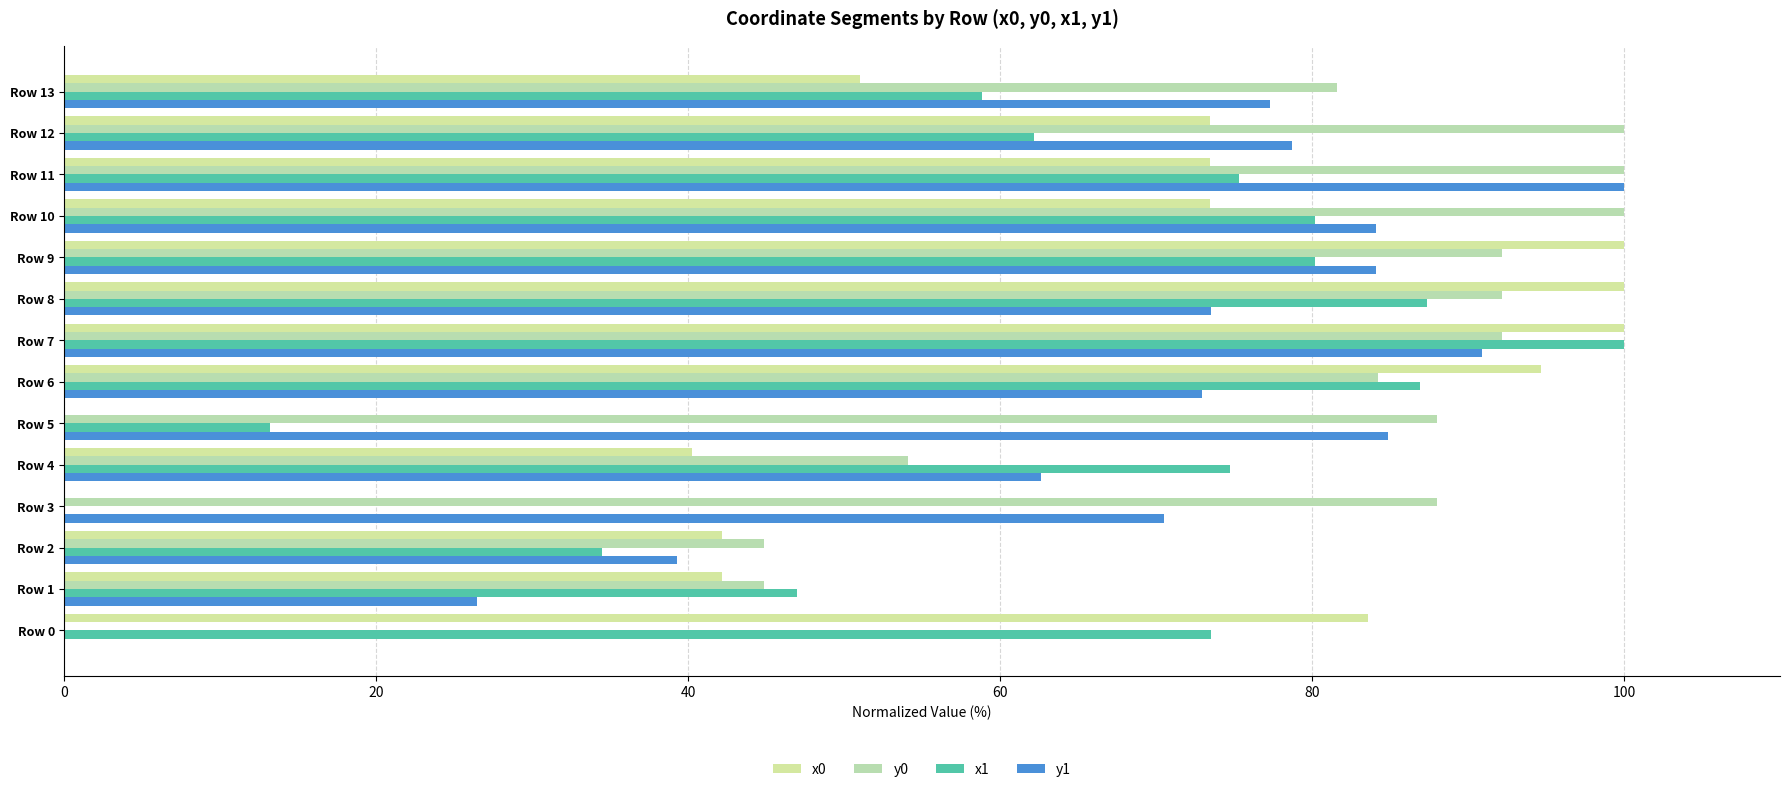

What position from the right is 13?

1